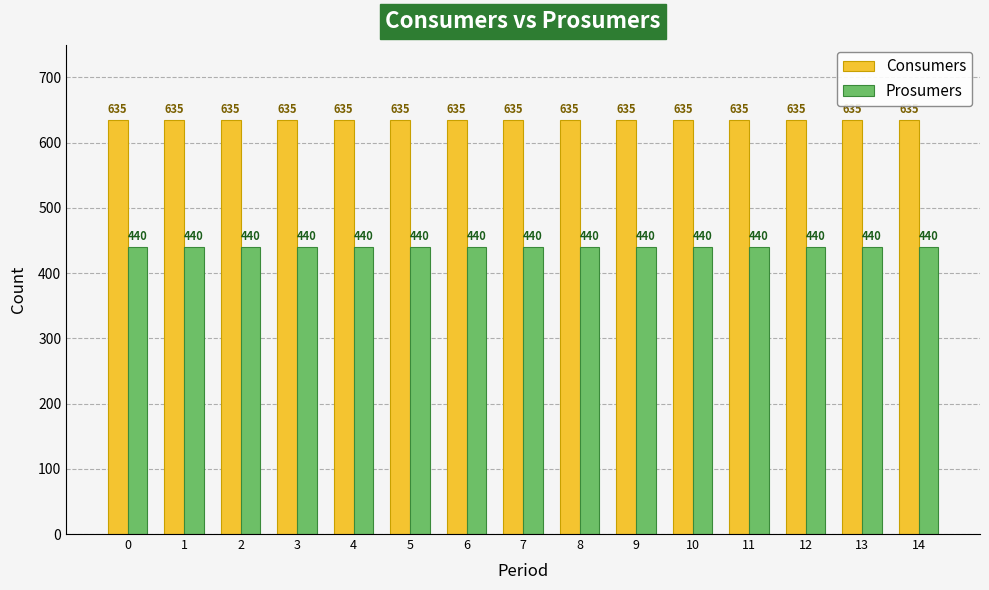

The Consumers series shows 228 at 11. True or false?

False